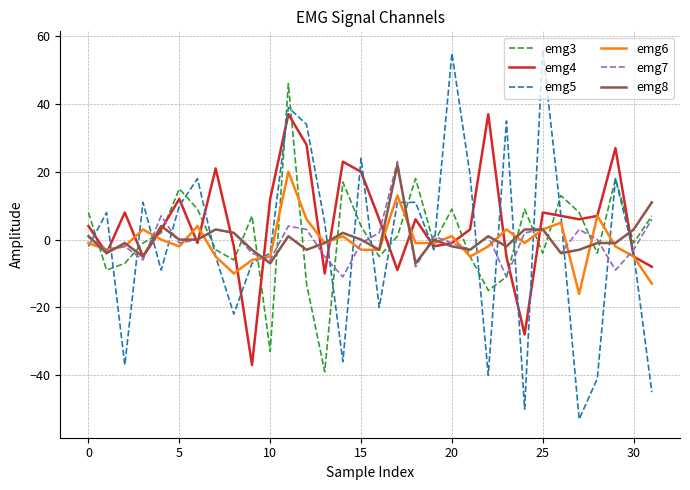

What is the greatest value displayed?

56